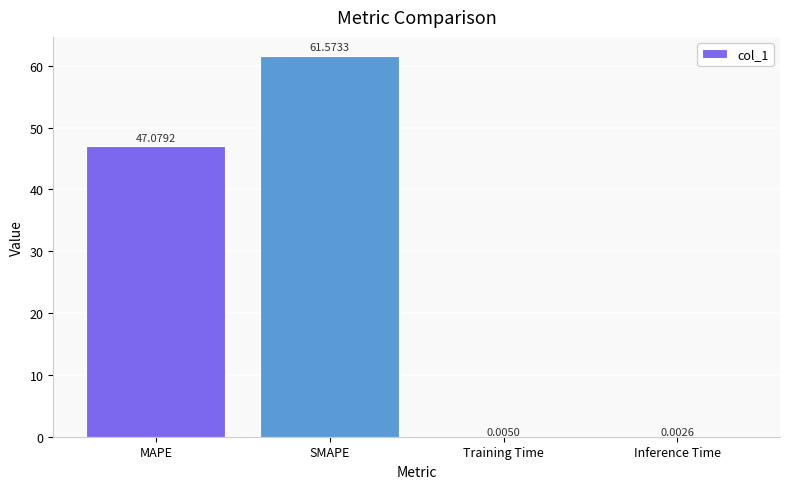

At which category does the chart reach its peak across all series?

SMAPE